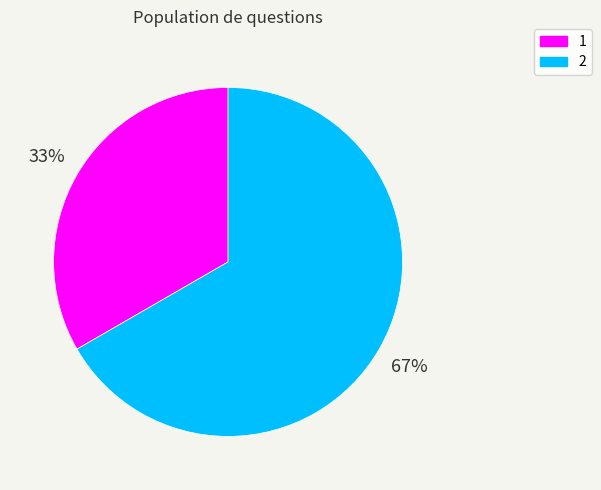

Which category has the smallest portion of the pie?

1